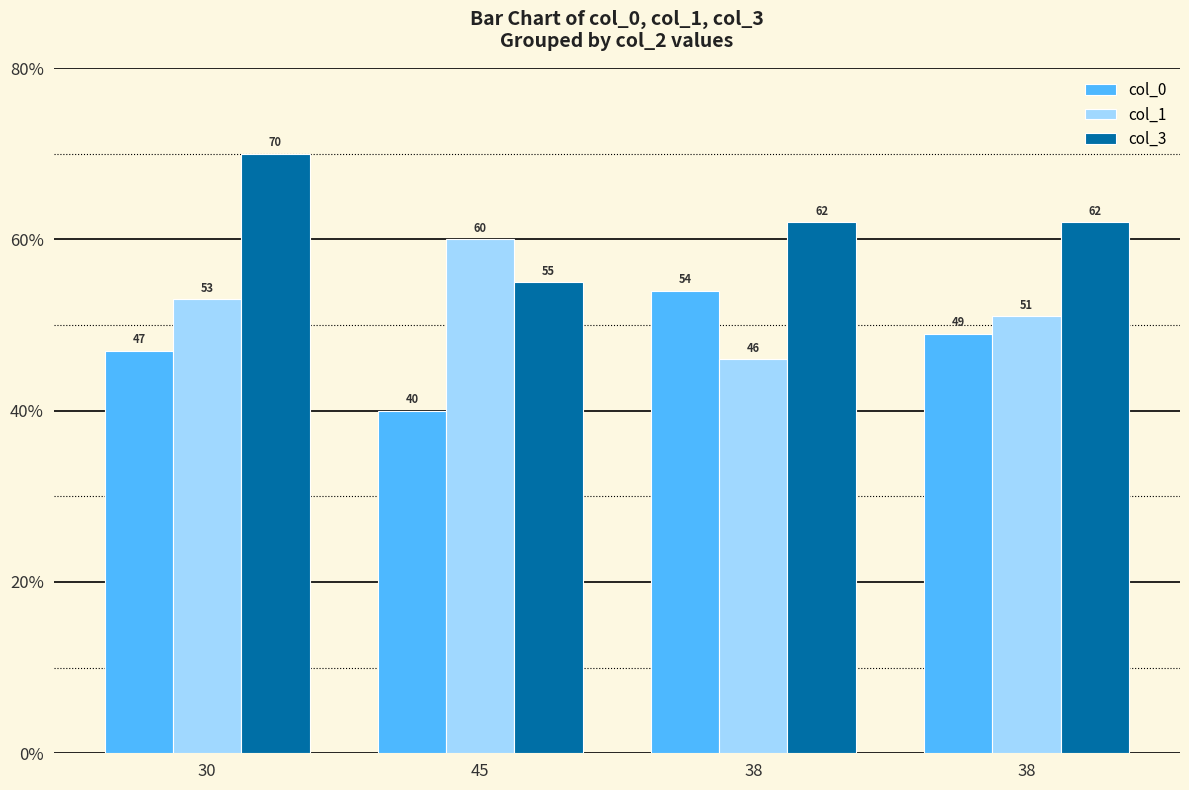

Reading right to left, transcribe all the data shown in this chart.

col_0: 38=49	38=54	45=40	30=47
col_1: 38=51	38=46	45=60	30=53
col_3: 38=62	38=62	45=55	30=70